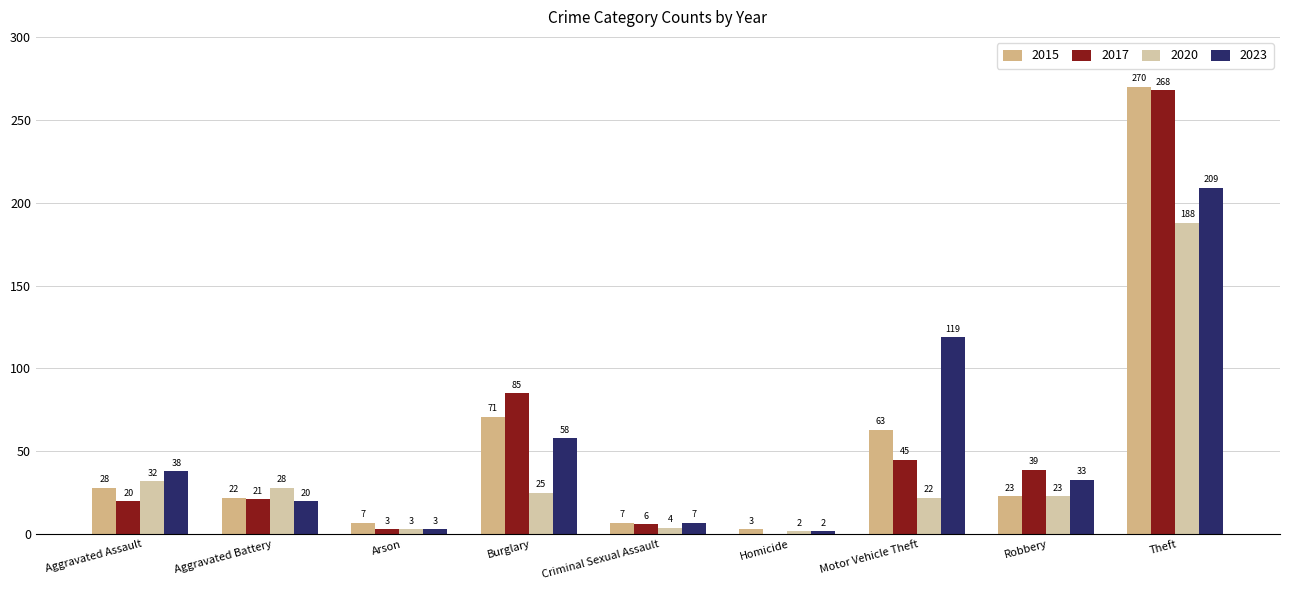

What value does the 2020 series have at Robbery, to the nearest 5?

25